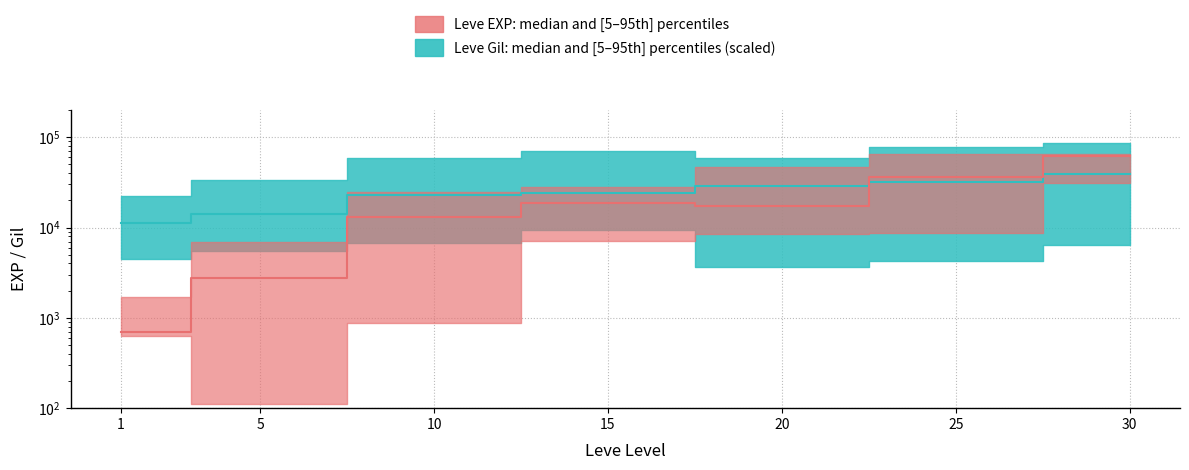

Count the number of data series in this chart.

2